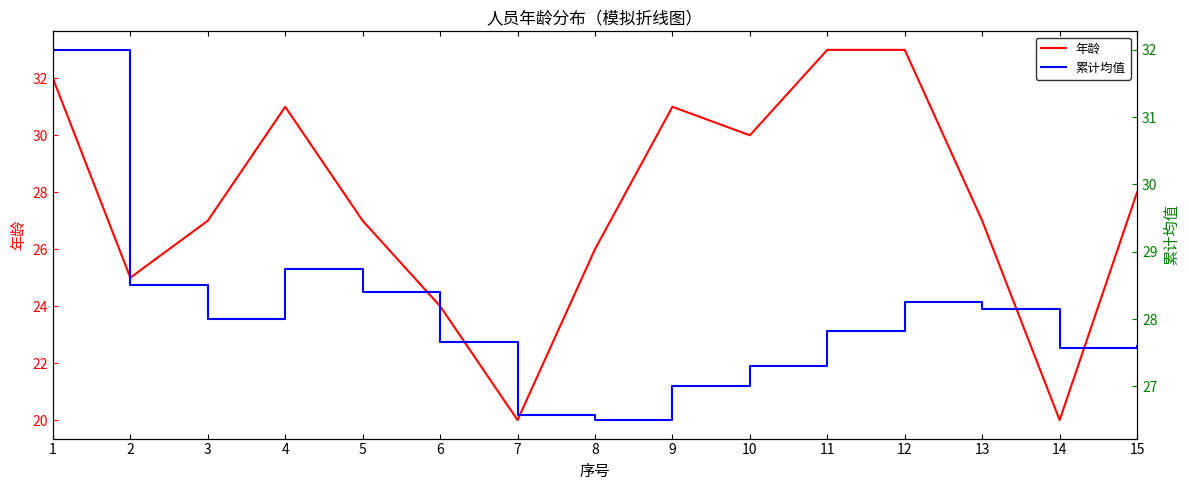

True or false: 累计均值 has more than 1 points higher than both neighbors.

True